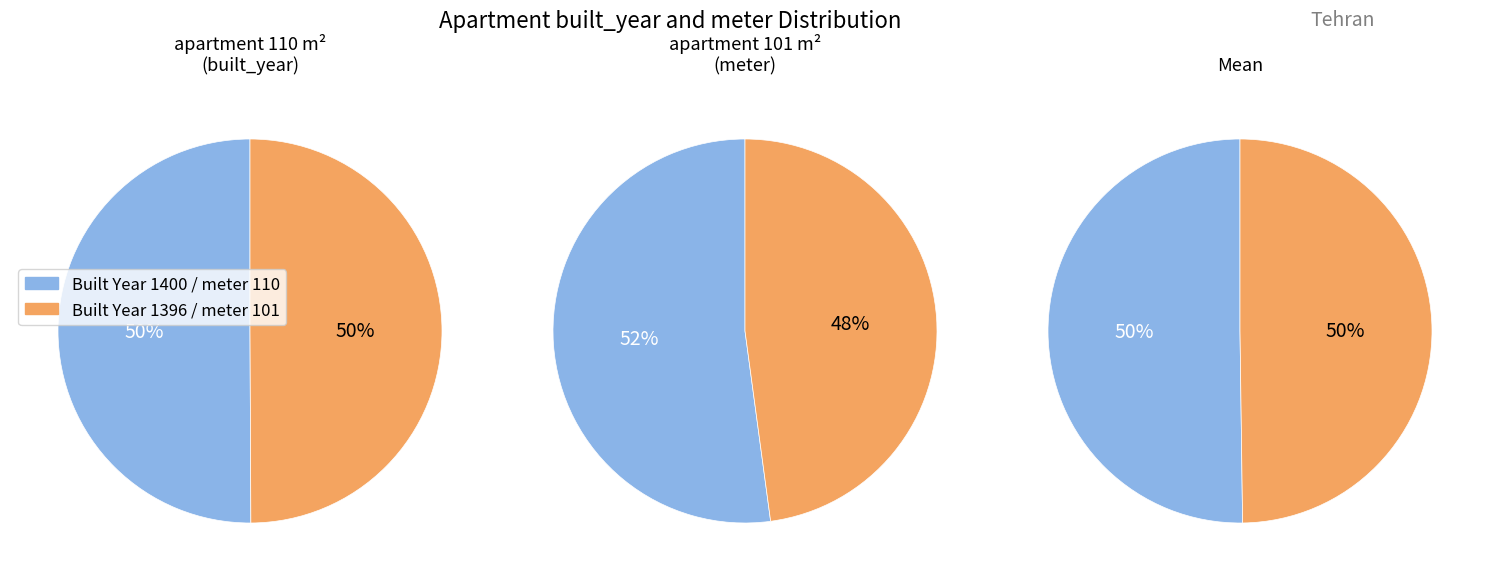

How many segments does this pie chart have?

2